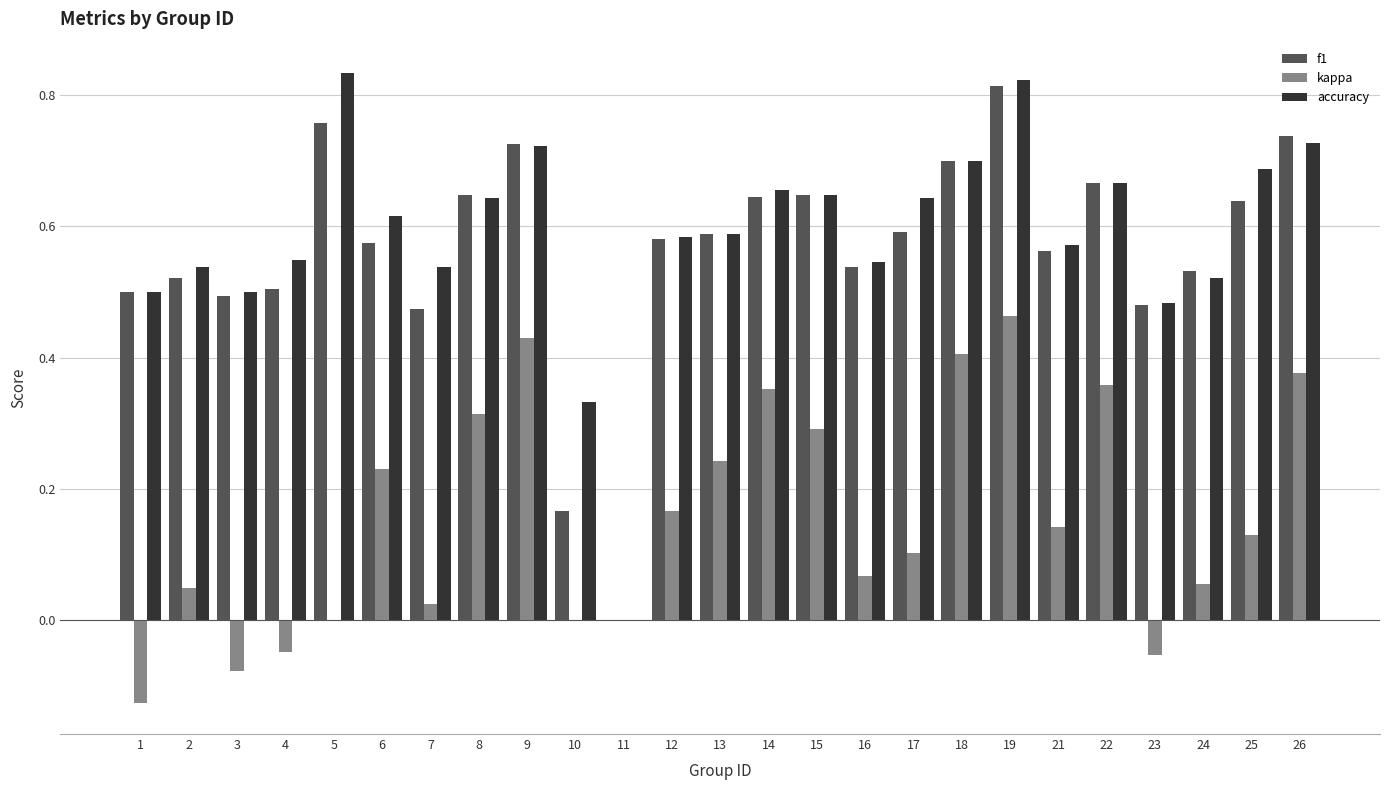

Is it true that accuracy equals 1.2 at 18?

False